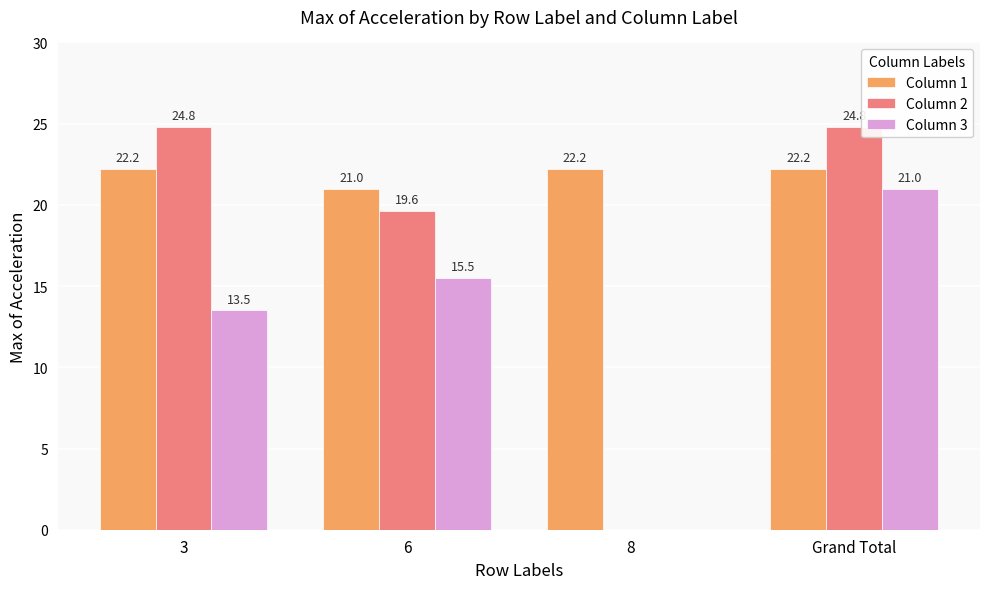

Which series has the largest total across all categories?

Column 1